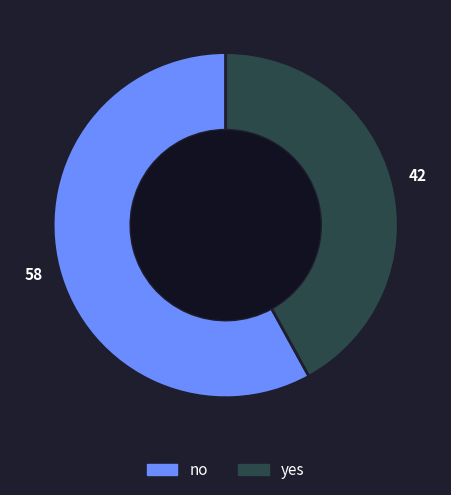

Approximately how many times larger is the value at yes compared to no?

0.7